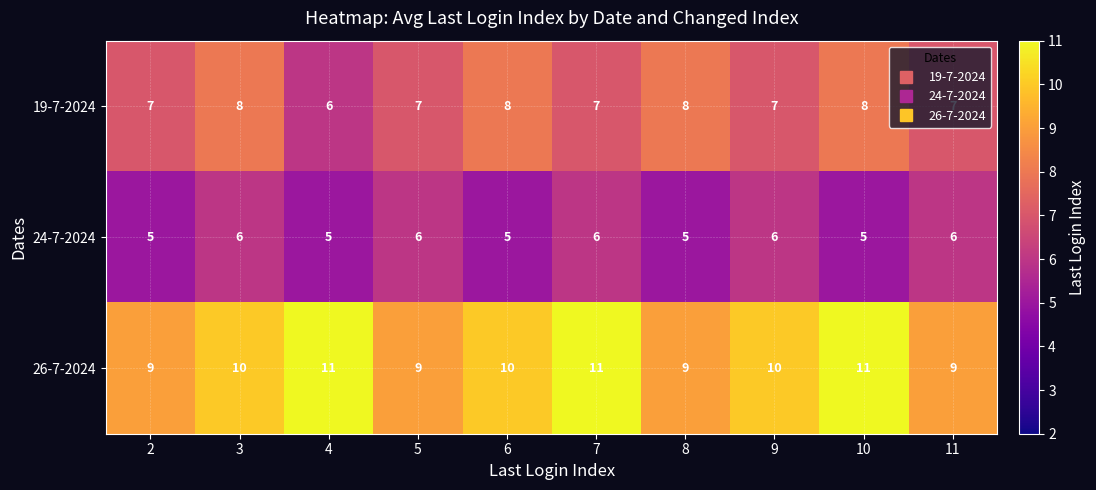

How many 24-7-2024 values are between 5 and 6?

10